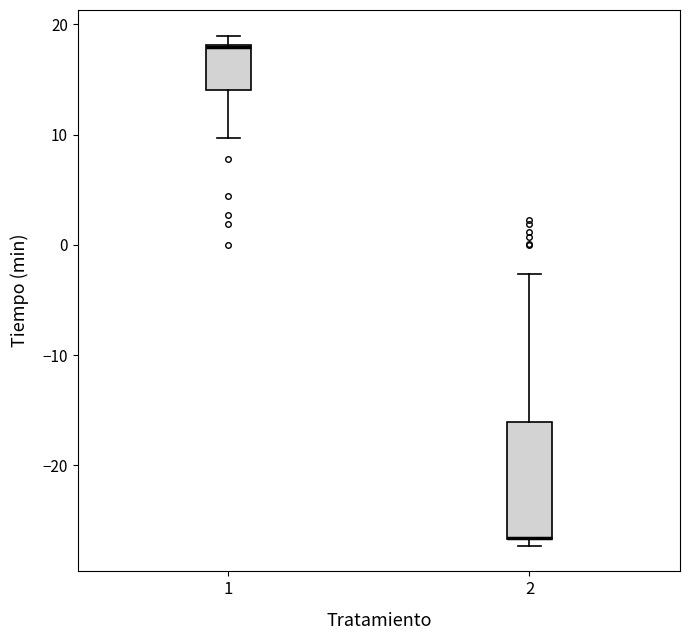

Reading left to right, read every box against the y-axis: the position of its median line, the range the box covers, and the ends of its whiskers. The values are not printed on the chart, so give them approximately, as read against the axis.

1: median 18 (drawn on the box's upper edge), box 14 to 18, whiskers 10 to 19
2: median -27 (drawn on the box's lower edge), box -27 to -16, whiskers -27 (just below the box's lower edge) to -3